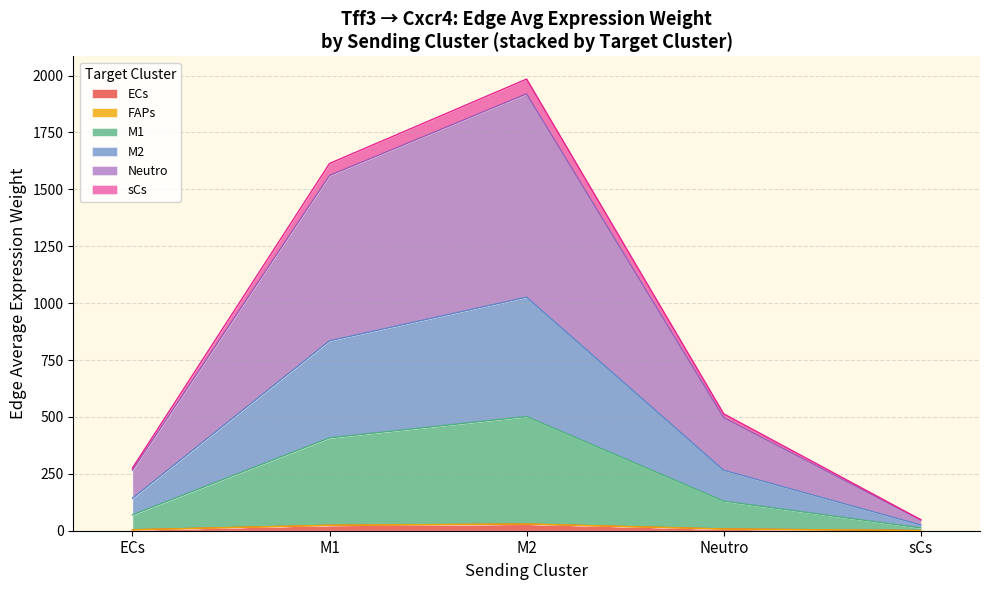

True or false: Edge average expression derived specificity and Edge total expression derived specificity intersect in this chart.

False